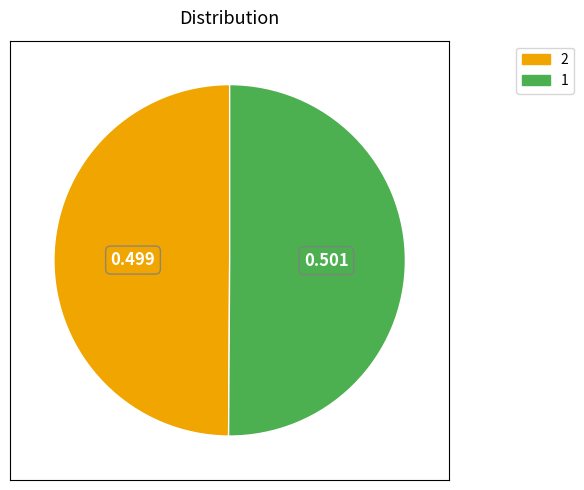

The 2 slice represents 50% of the pie. True or false?

True